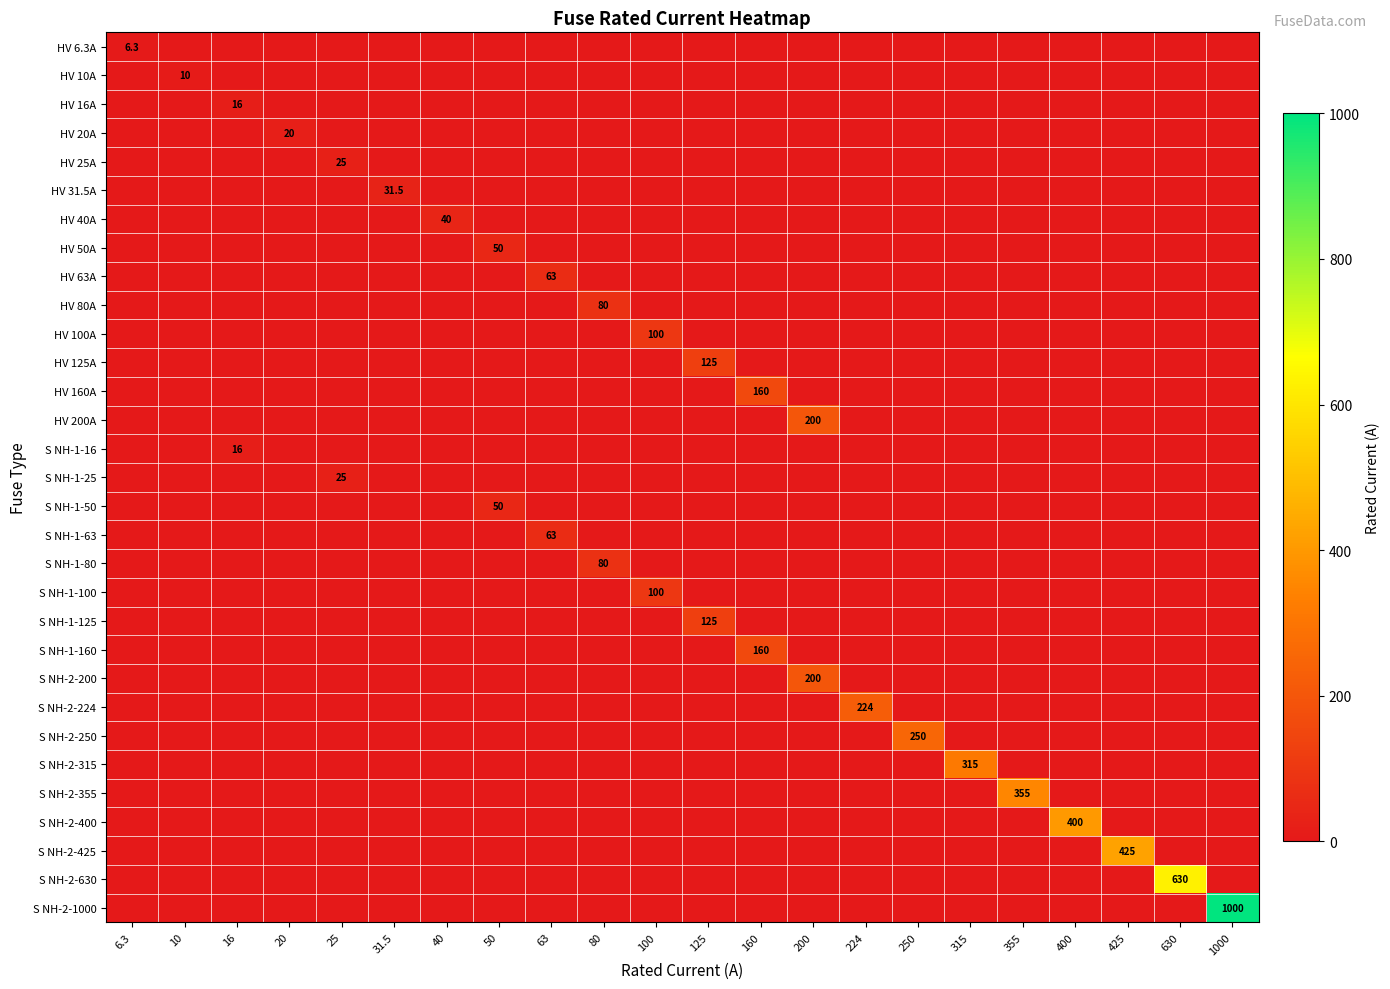

The value of HV 25A at 25 is 25.0. True or false?

True